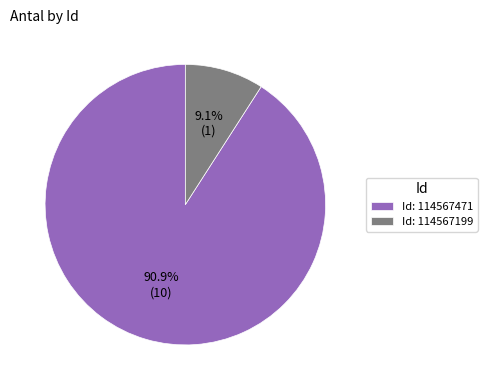

Rank the categories by value from lowest to highest.

Id: 114567199, Id: 114567471